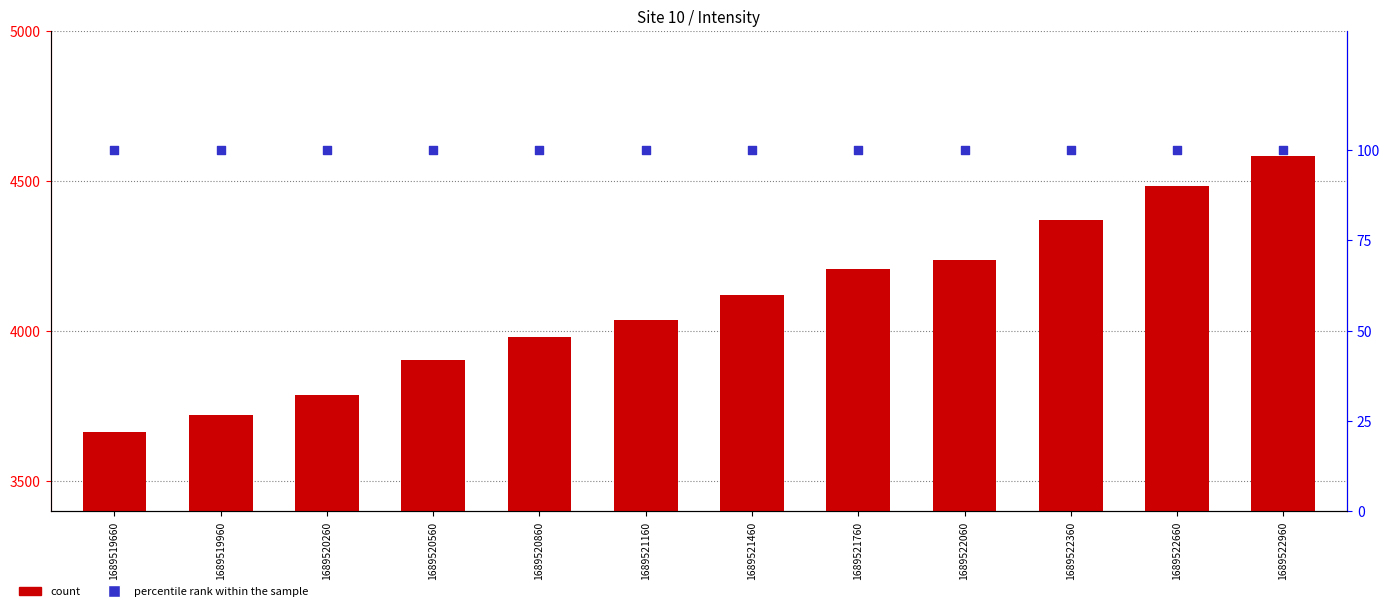

Which series has the largest Y range (max minus min)?

count